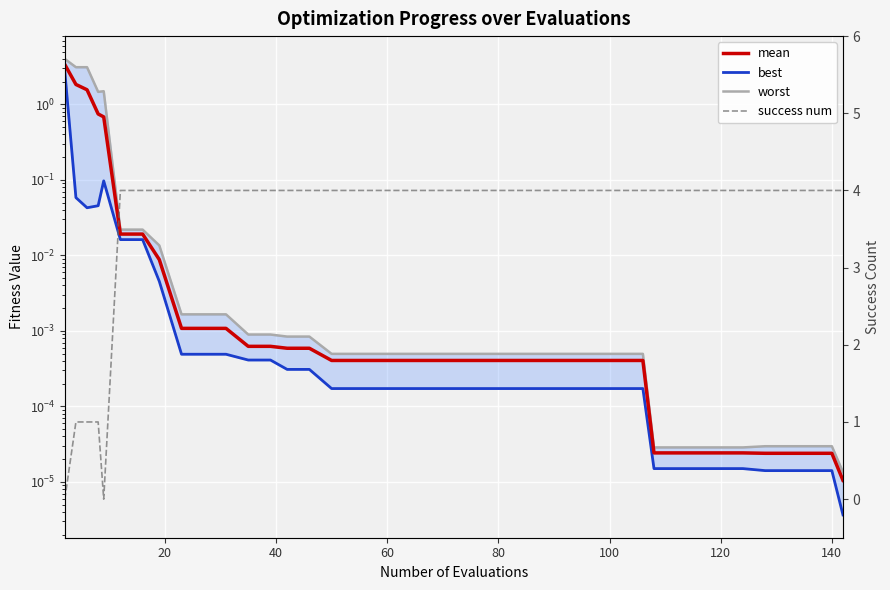

What is the difference between the second highest and second lowest values in the success num series?

4.0